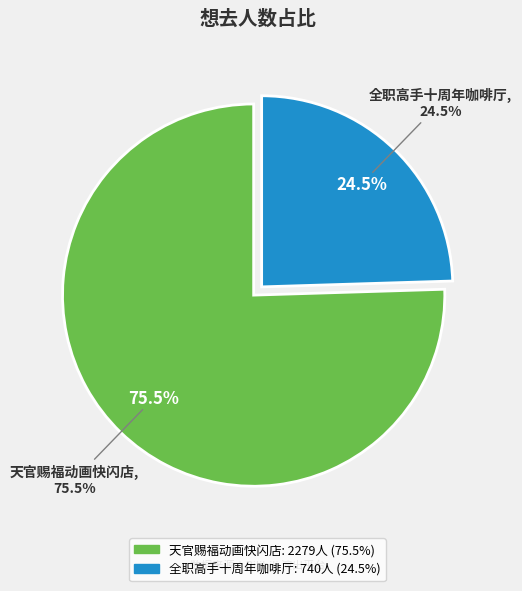

To the nearest percent, what is the combined percentage of 广州·全职高手×HAPPY ZOO 全职高手 十周年咖啡厅 and 广州·天官赐福动画×次元波板糖 主题快闪店?

100%